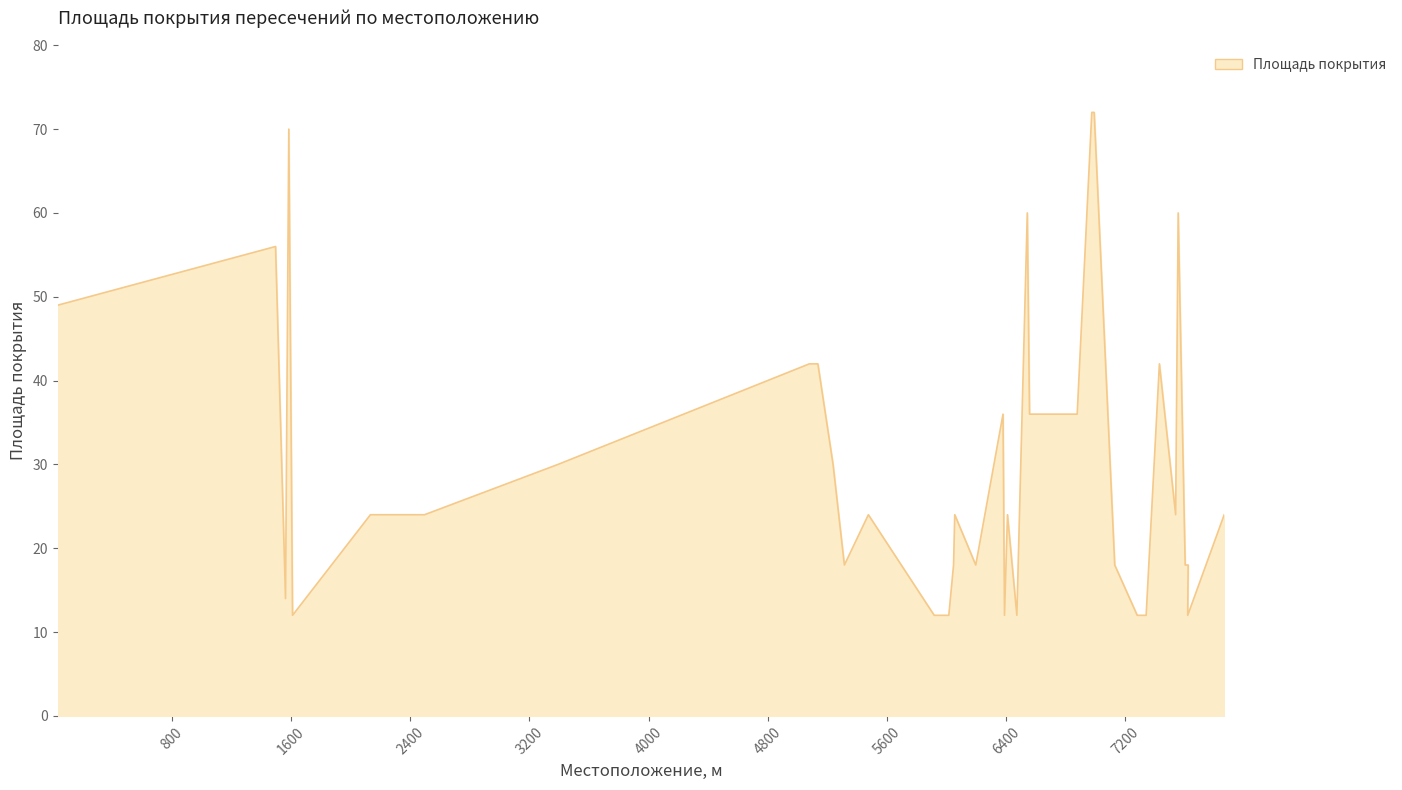

Where is the first local minimum?

1563